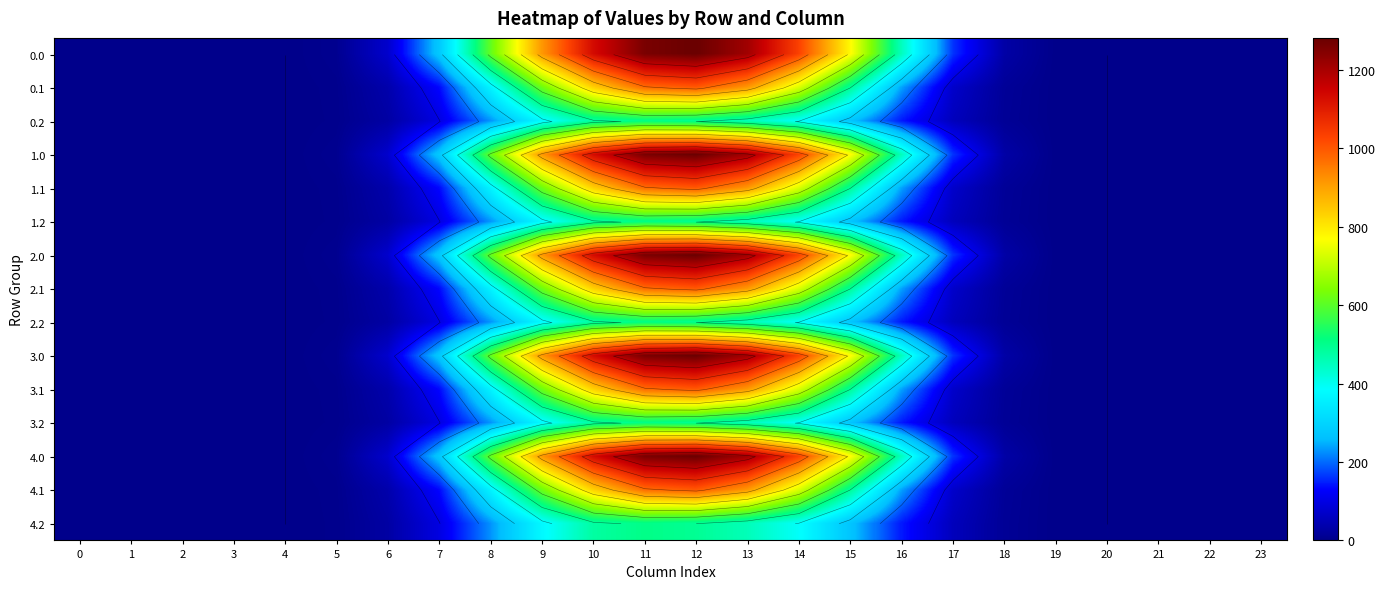

What is the total value across all series at 7?

2529.6